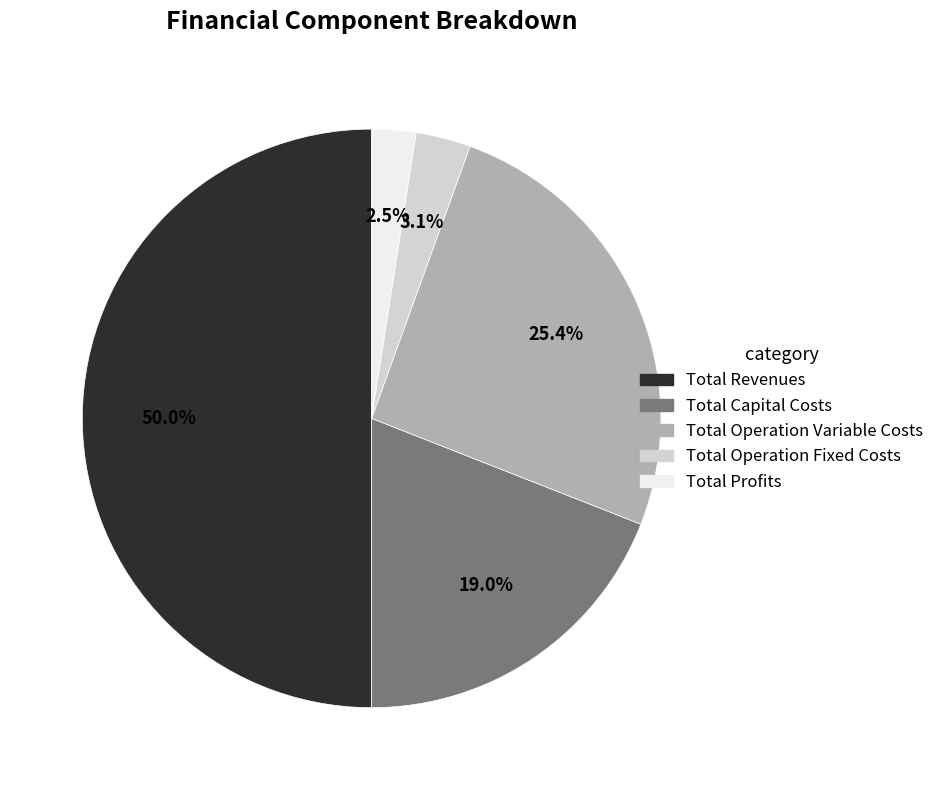

Count the number of slices in the pie.

5